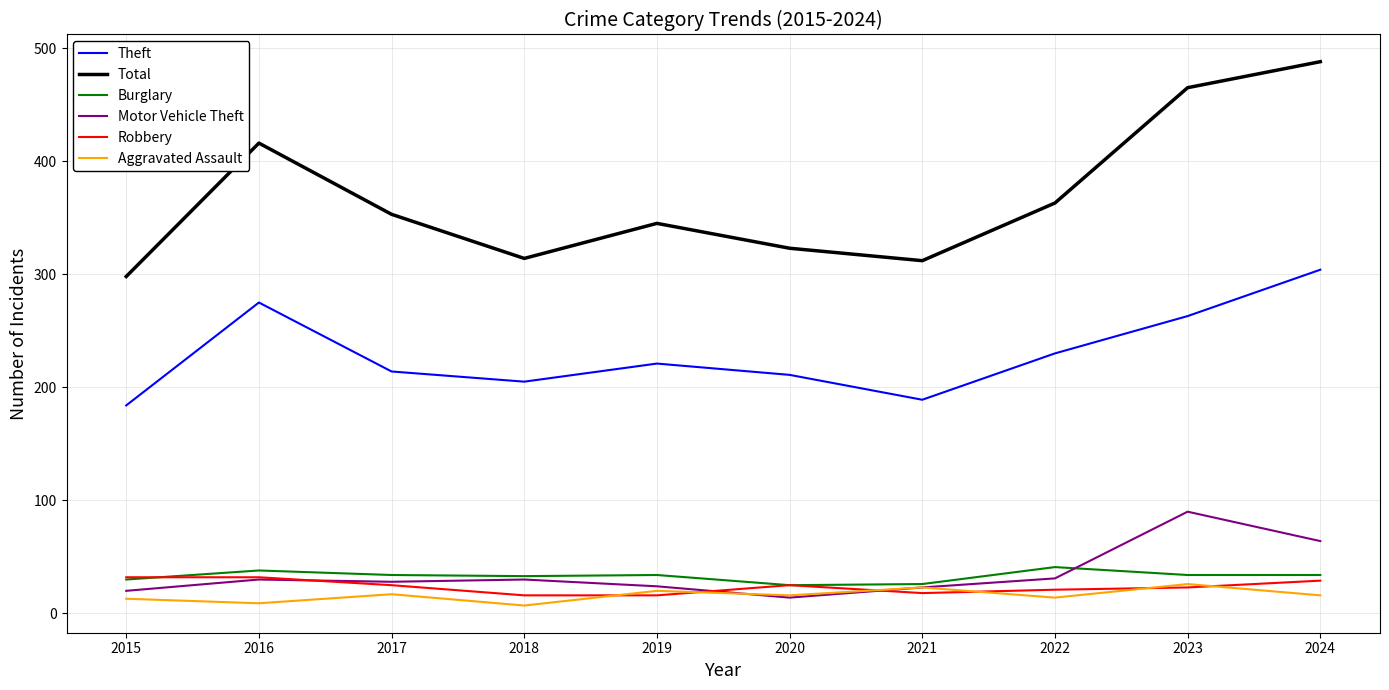

True or false: Aggravated Assault and Theft cross at least once.

False